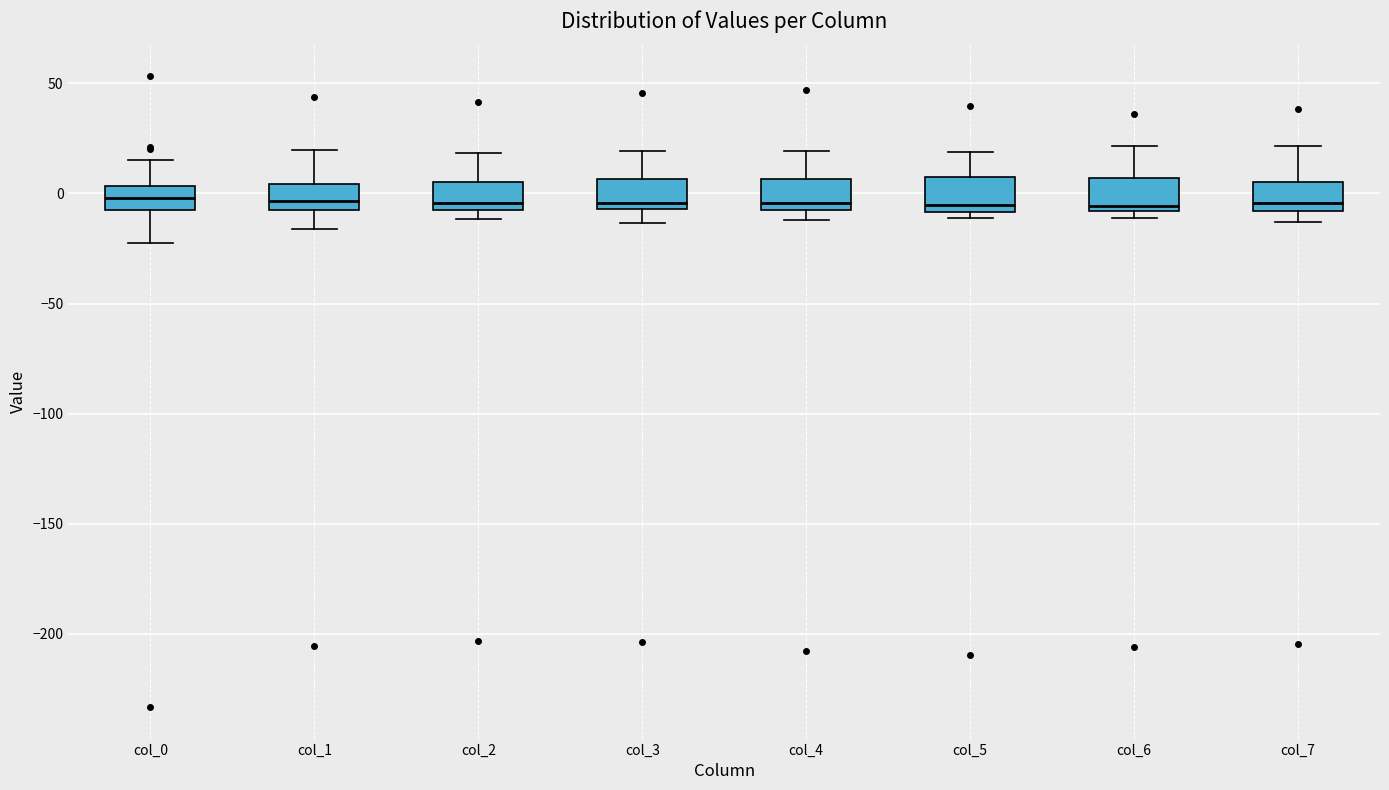

Where does the upper whisker of the box for col_2 end on the y-axis? The values are not printed on the chart, so give them approximately, as read against the axis.

20